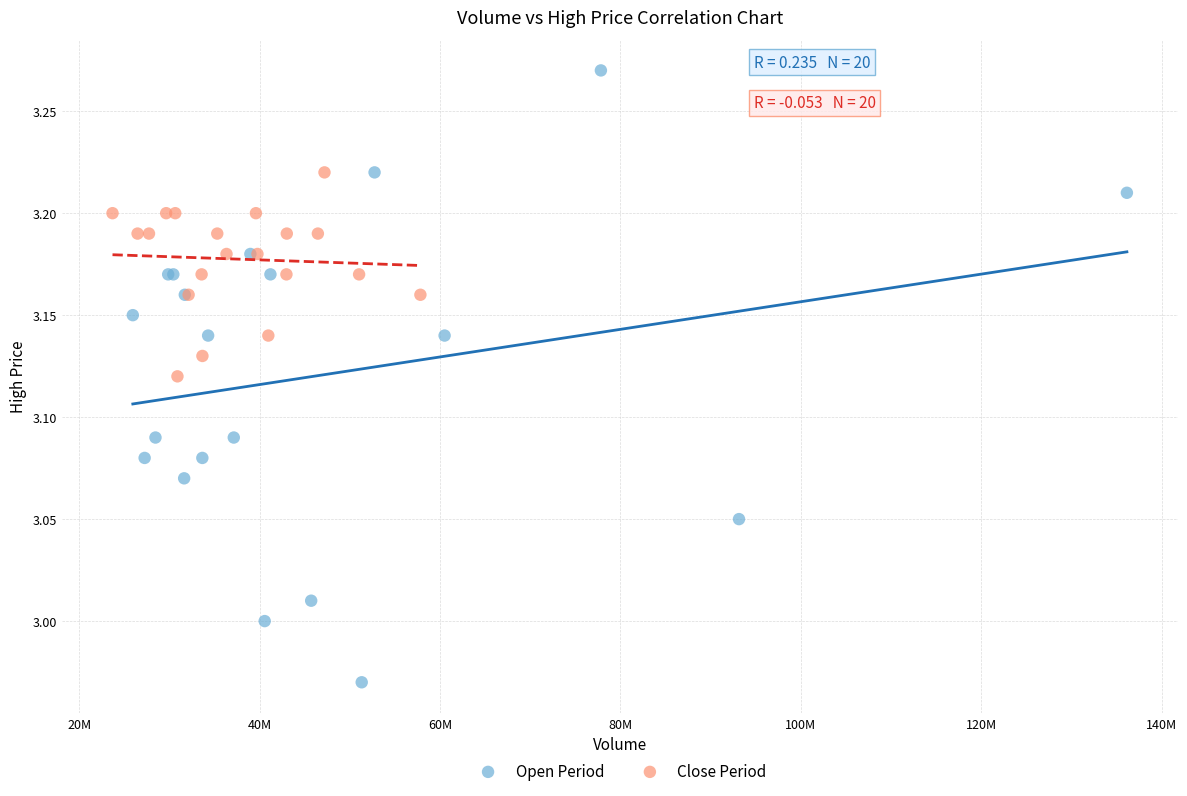

Which series contains the highest Y value?

Open Period